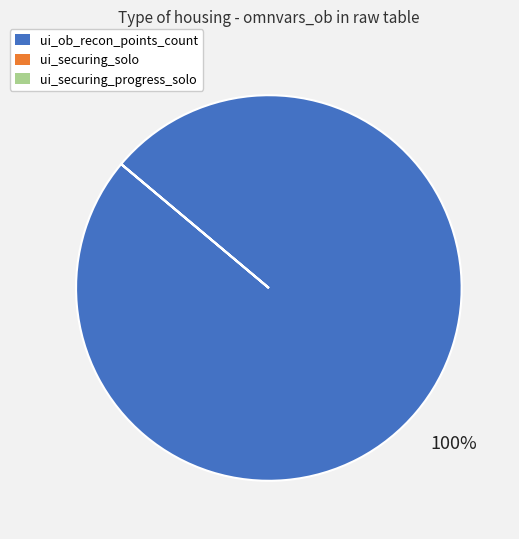

What is the largest slice in the pie chart?

ui_ob_recon_points_count